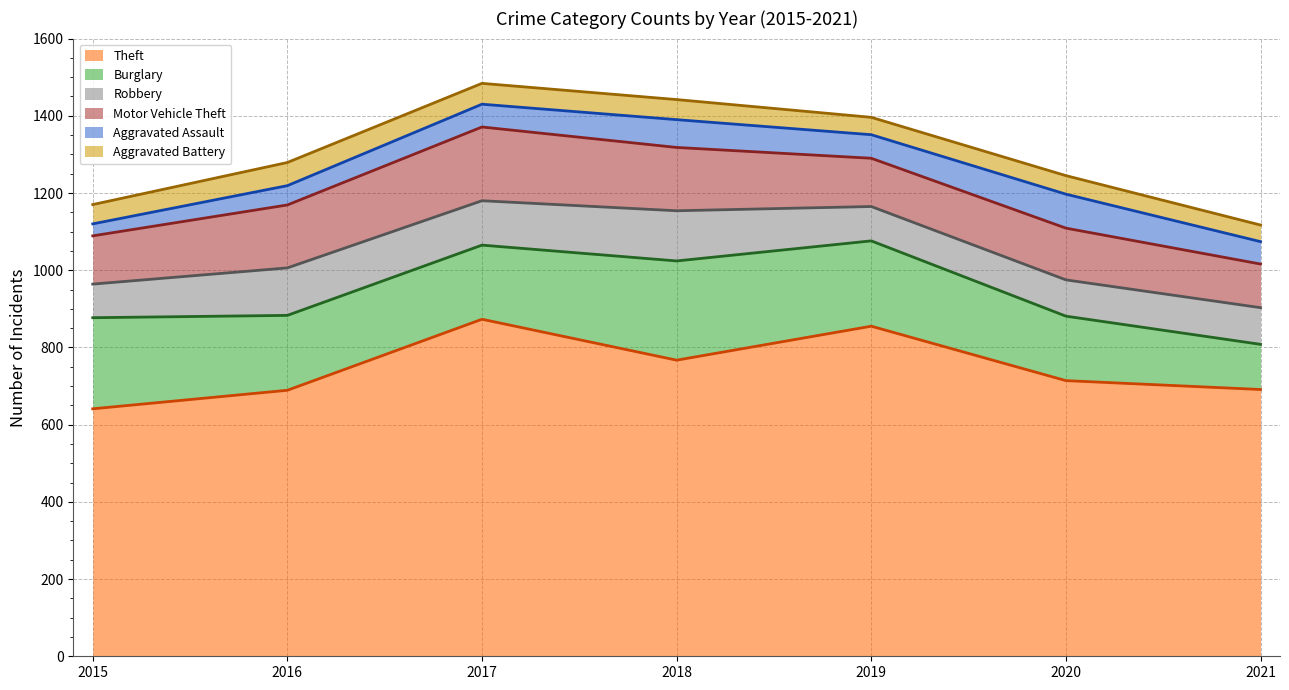

How many series are shown in this chart?

6